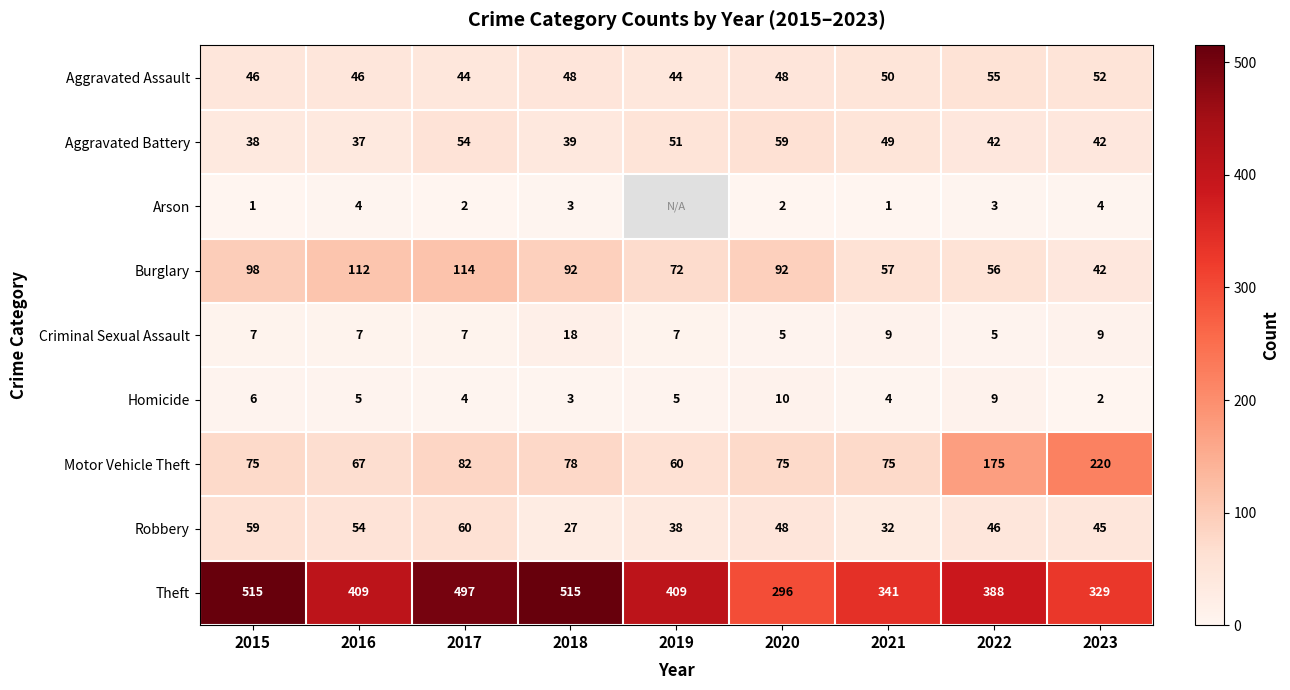

What is the greatest value displayed?

515.0